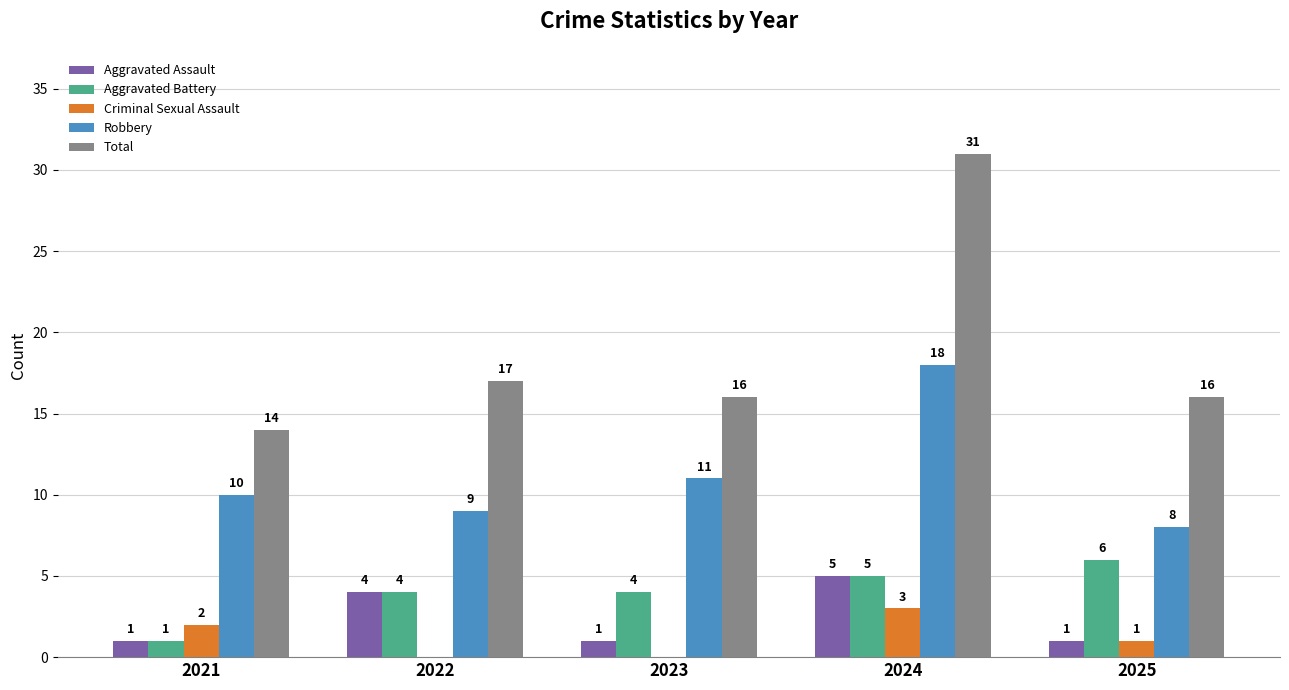

Reading left to right, what are all the values shown in this chart?

Aggravated Assault: 2021=1	2022=4	2023=1	2024=5	2025=1
Aggravated Battery: 2021=1	2022=4	2023=4	2024=5	2025=6
Criminal Sexual Assault: 2021=2	2022=0	2023=0	2024=3	2025=1
Robbery: 2021=10	2022=9	2023=11	2024=18	2025=8
Total: 2021=14	2022=17	2023=16	2024=31	2025=16